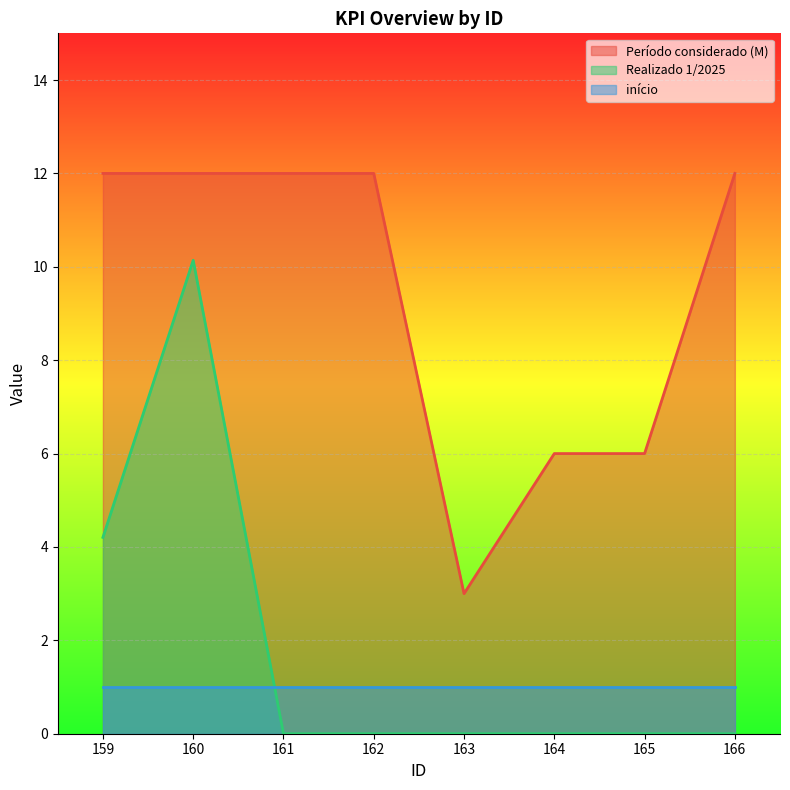

List the series in order of their peak value, highest first.

Período considerado (M), Realizado 1/2025, início